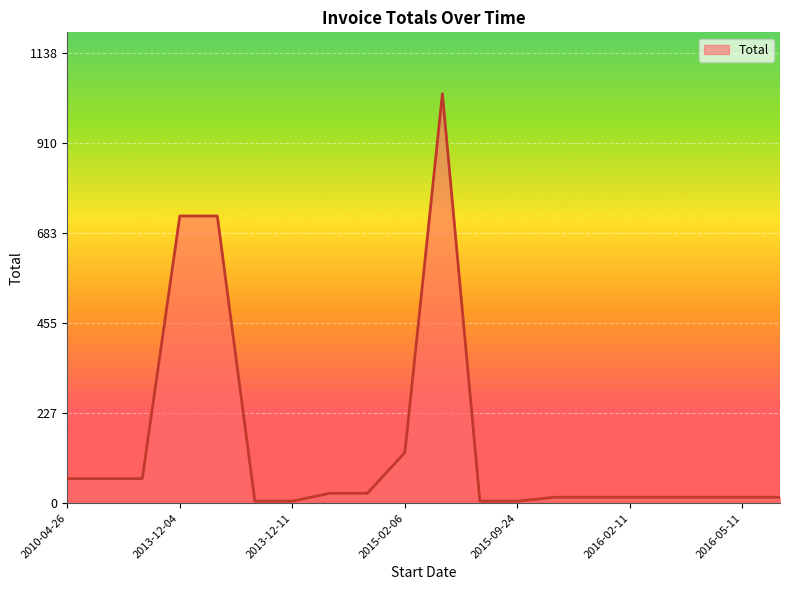

What is the difference between the maximum and minimum values?

1030